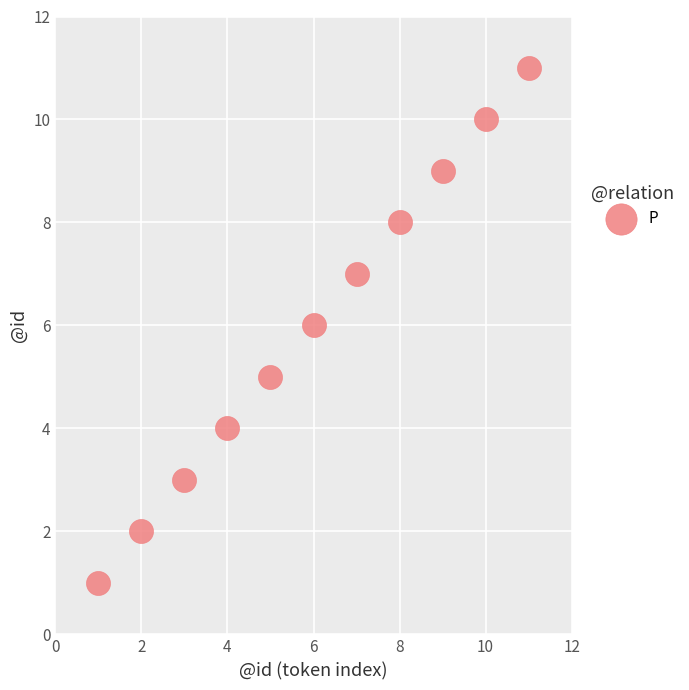

What is the range of X values (max minus min)?

10